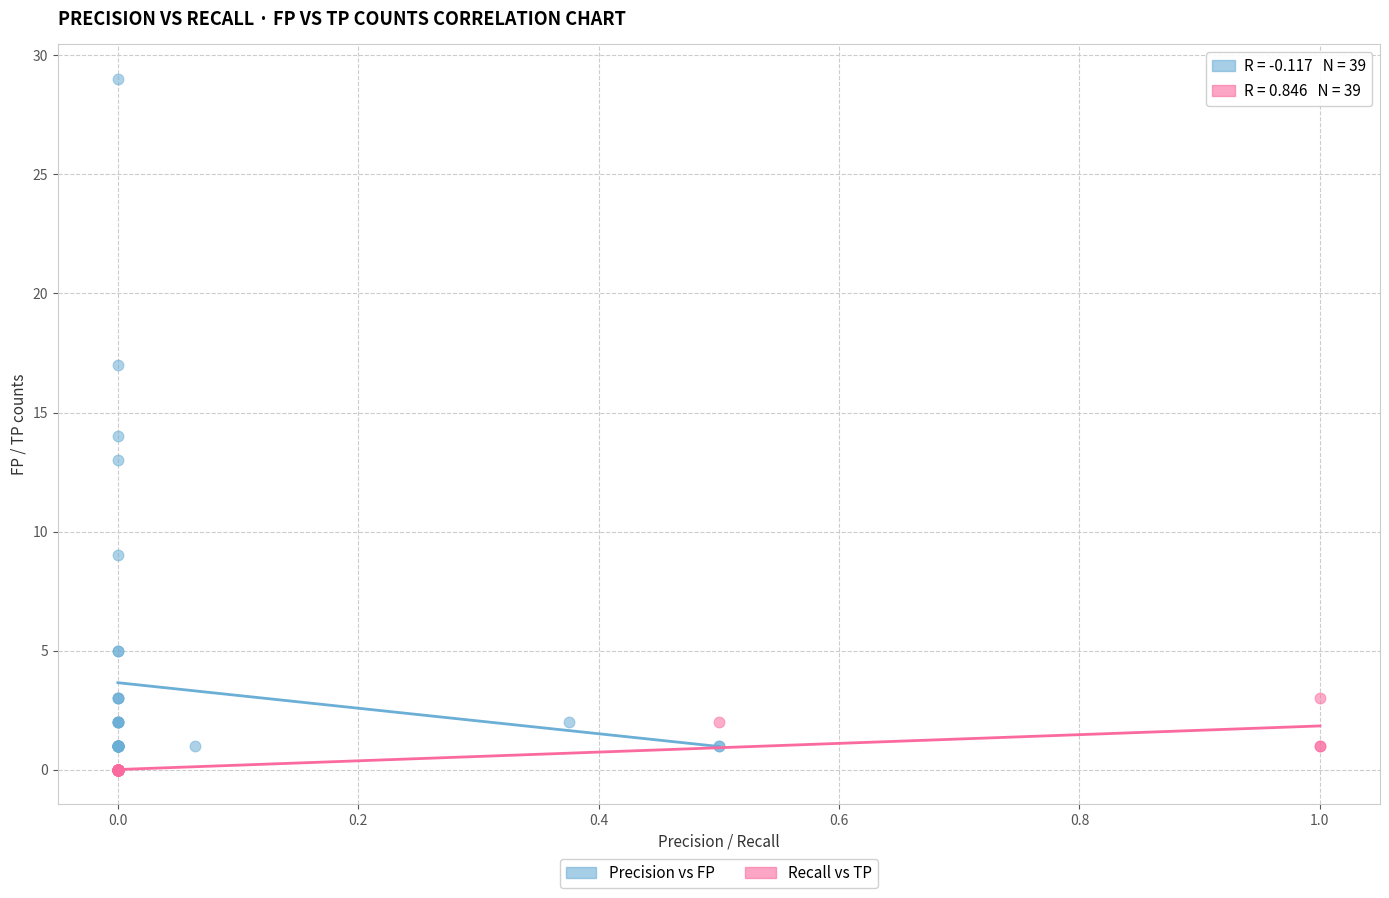

What are all the series names shown in the legend?

Precision vs FP, Recall vs TP